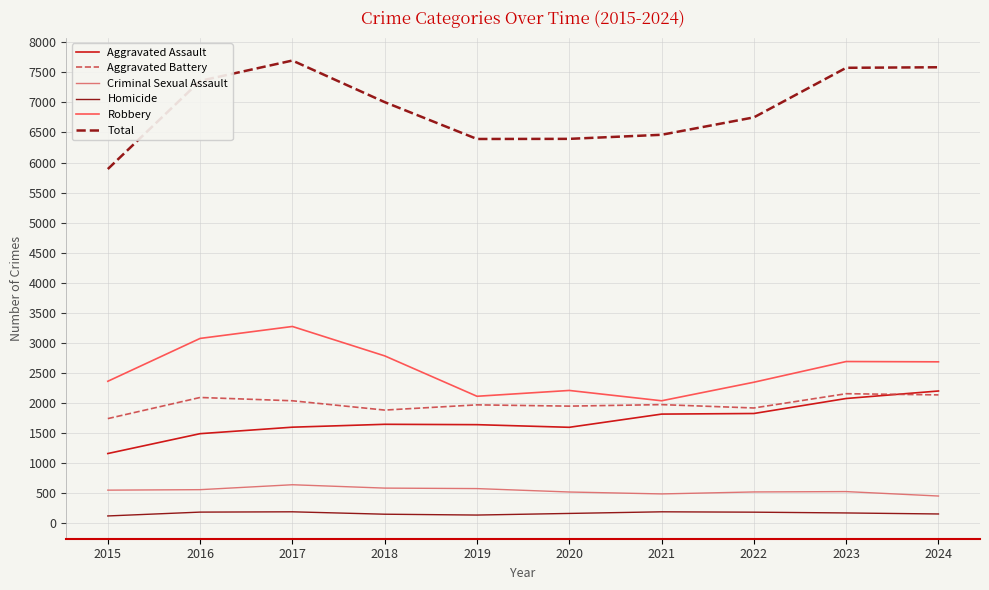

Is it true that Aggravated Assault equals 1590 at 2017?

True